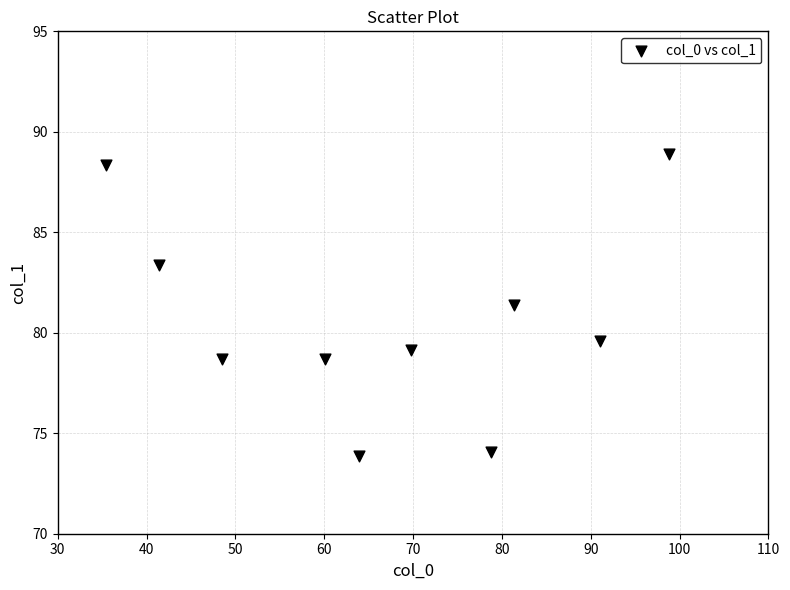

What is the average X value?

66.9